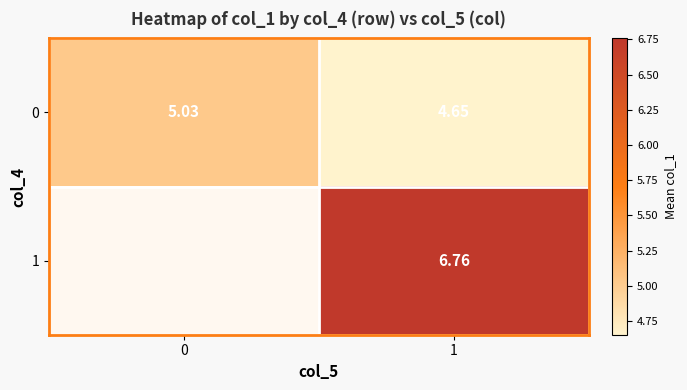

Rank the series by their maximum value, from lowest to highest.

0, 1